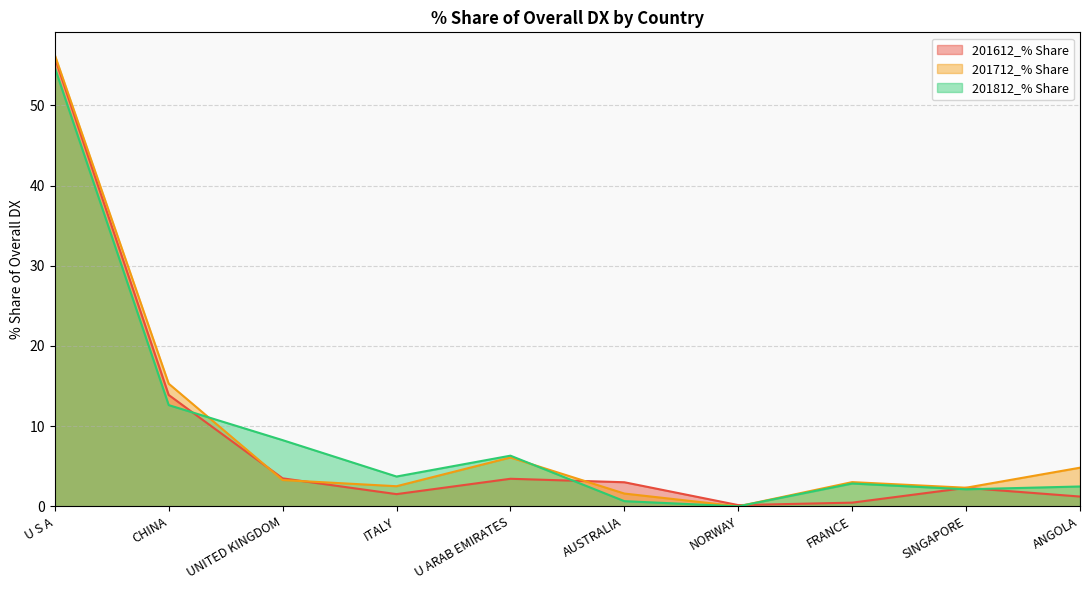

What is the label of the 6th point from the left?

AUSTRALIA